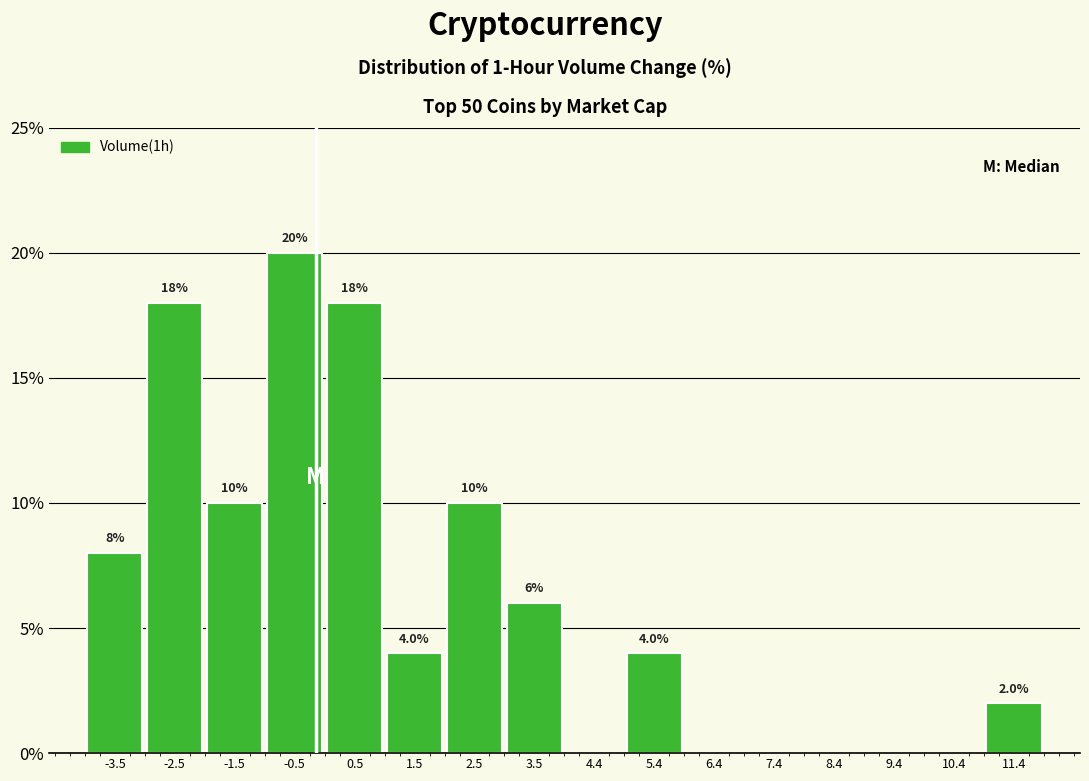

Over which range of the x-axis is the bar tallest?

-1.0 to 0.0